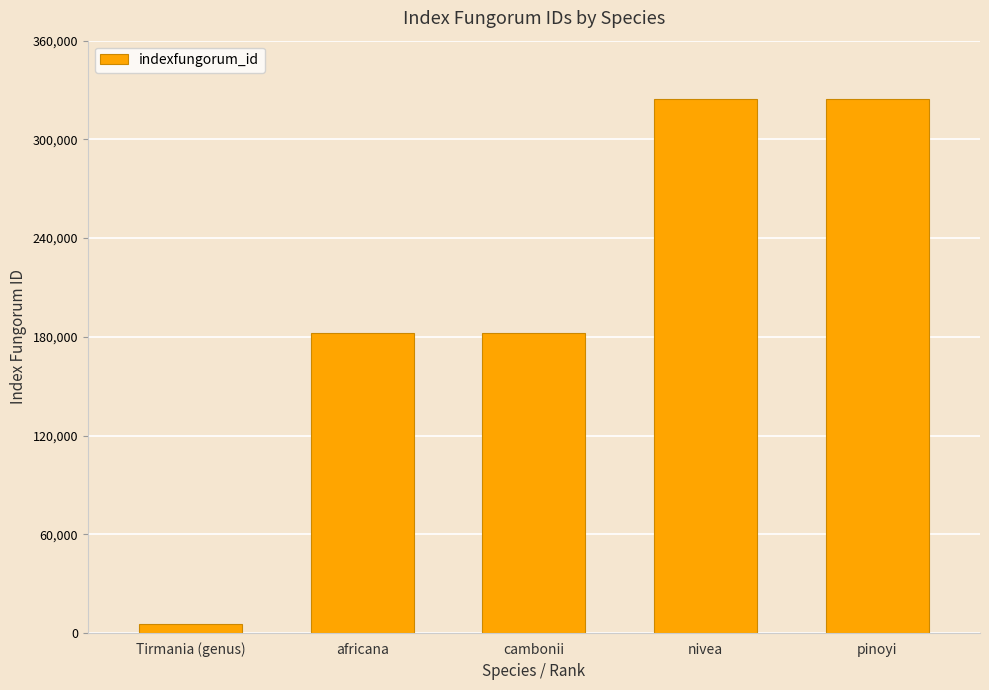

The value at Tirmania (genus) is 5484. True or false?

True